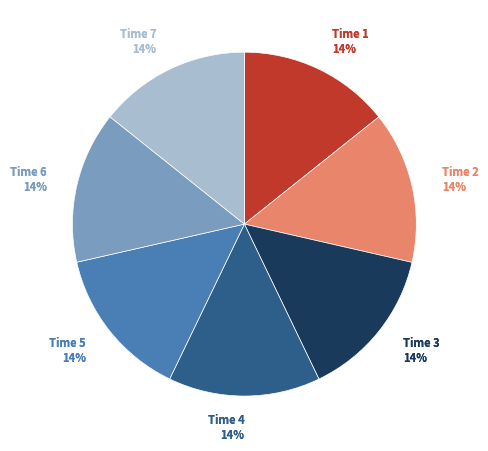

Between 7 and 3, which is larger?

3